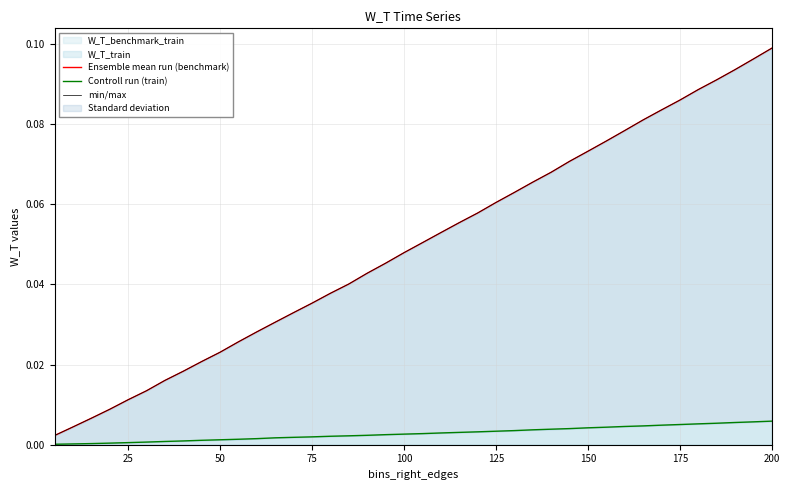

True or false: W_T_train has a value of 0.0 at 25.

True